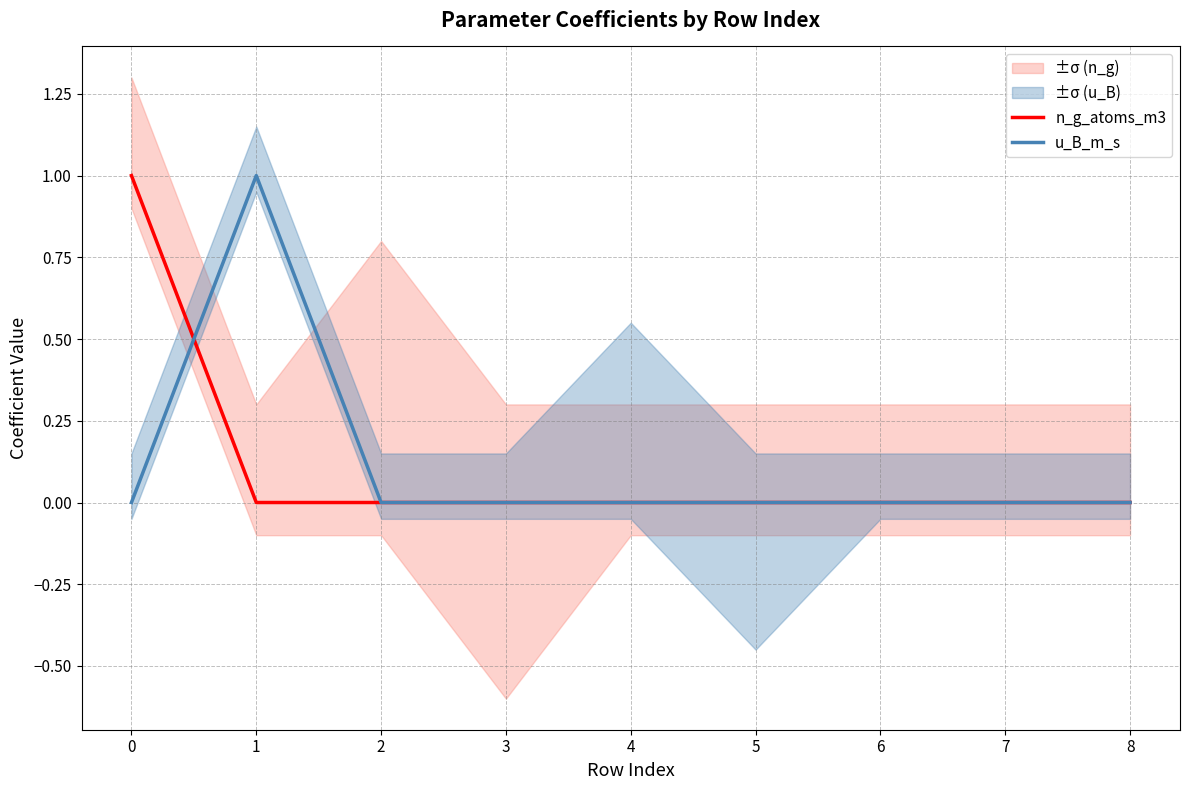

Reading left to right, list all the values displayed in this chart.

n_g_atoms_m3: 0=1	1=0	2=0	3=0	4=0	5=0	6=0	7=0	8=0
u_B_m_s: 0=0	1=1	2=0	3=0	4=0	5=0	6=0	7=0	8=0